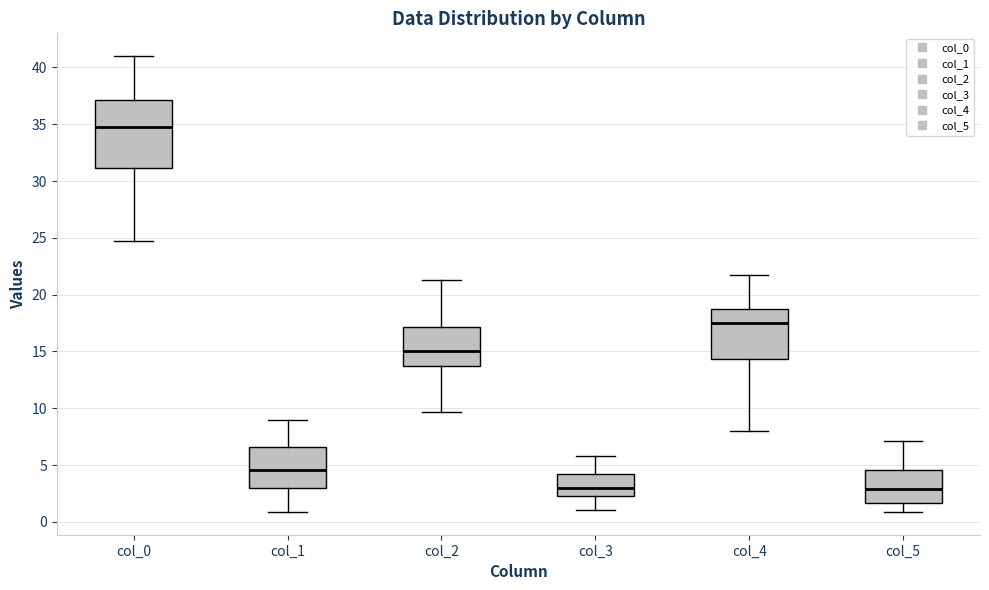

Where is the lower edge of the box for col_3 on the y-axis? The values are not printed on the chart, so give them approximately, as read against the axis.

2.5